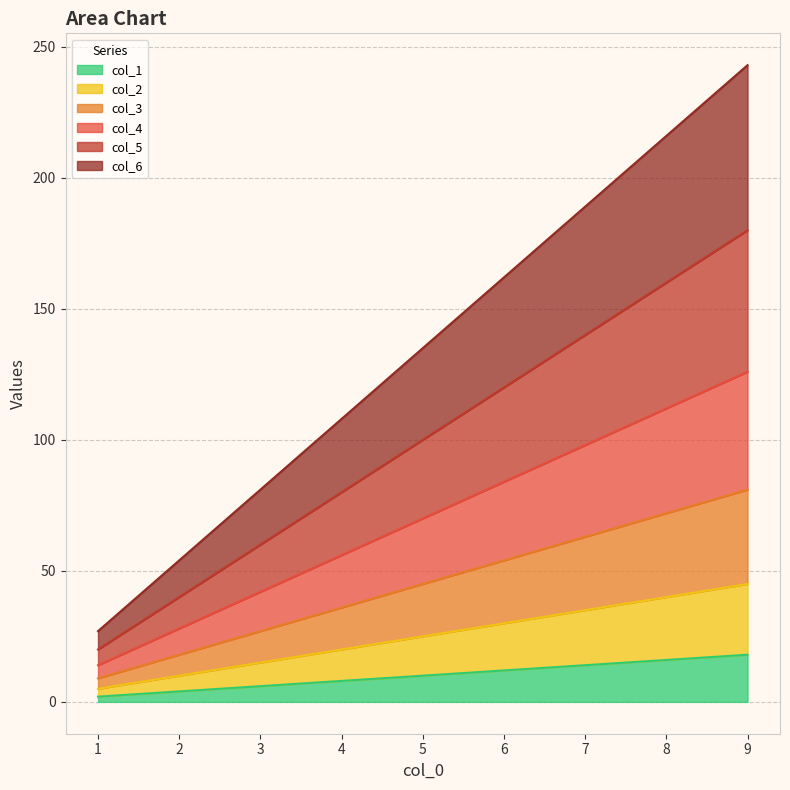

What is the difference between the maximum and minimum values in the col_3 series?

72